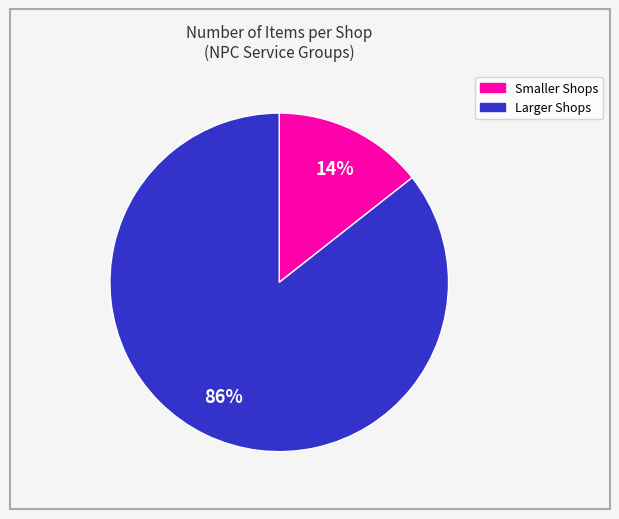

To the nearest percent, what is the average slice percentage?

50%